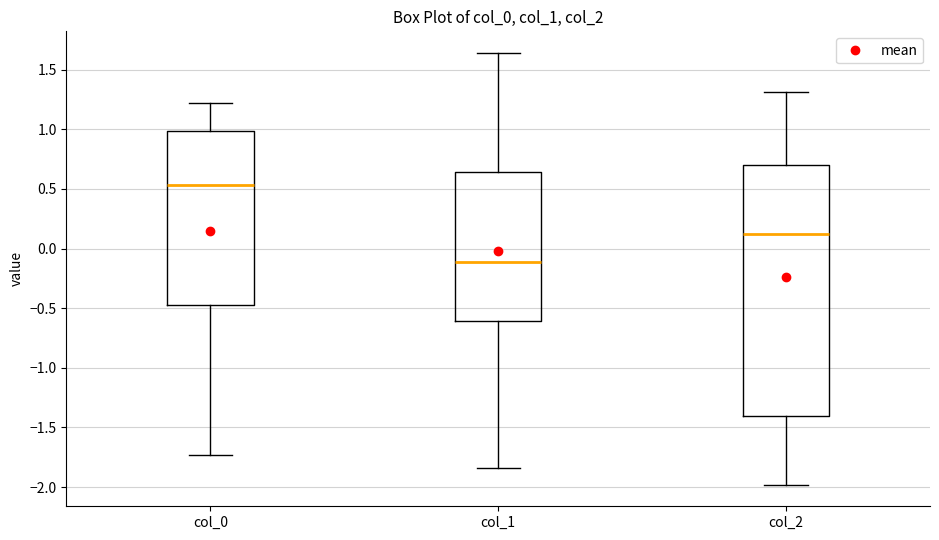

Reading left to right, read every box against the y-axis: the position of its median line, the range the box covers, and the ends of its whiskers. The values are not printed on the chart, so give them approximately, as read against the axis.

col_0: median 0.55, box -0.45 to 1.00, whiskers -1.75 to 1.20
col_1: median -0.10, box -0.60 to 0.65, whiskers -1.85 to 1.65
col_2: median 0.10, box -1.40 to 0.70, whiskers -2.00 to 1.30